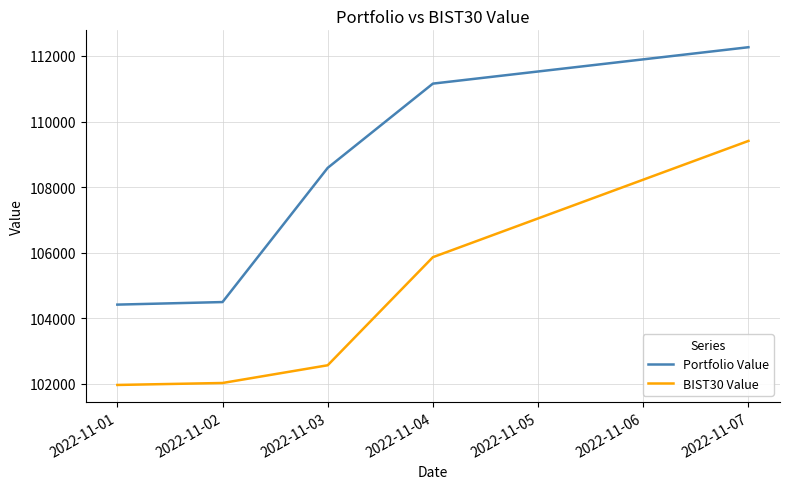

What is the spread (max minus min) of values at 2022-11-02?

2467.4